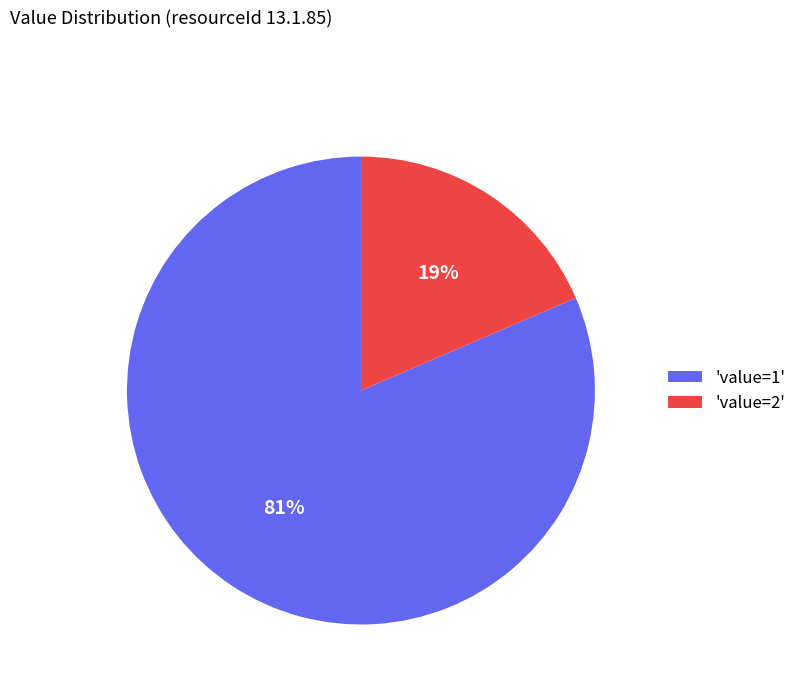

Do 'value=2' and 'value=1' together represent more than half of the pie?

Yes